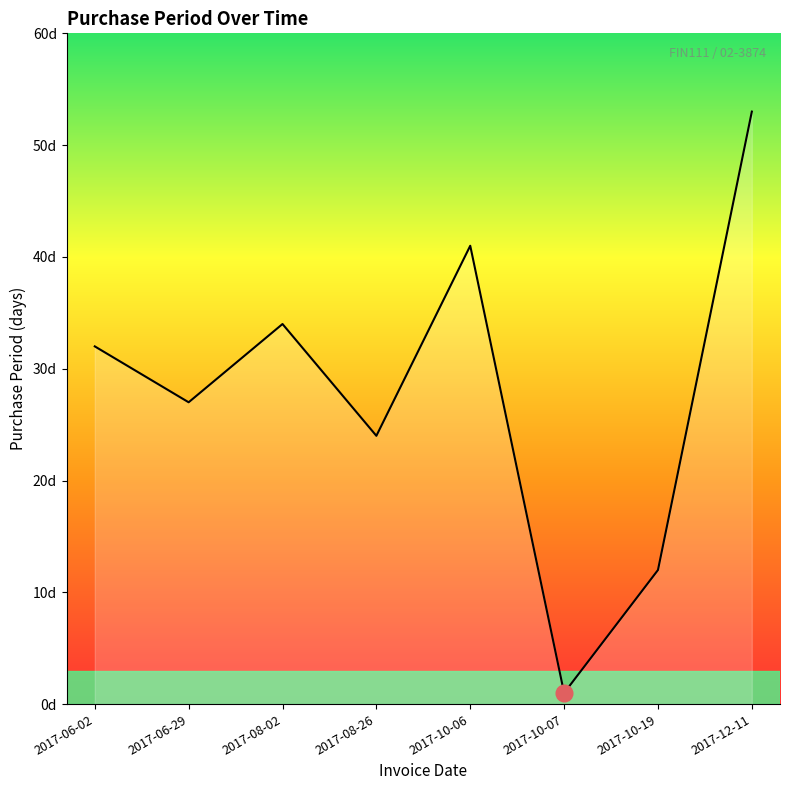

Rank the categories by value from lowest to highest.

2017-10-07, 2017-10-19, 2017-08-26, 2017-06-29, 2017-06-02, 2017-08-02, 2017-10-06, 2017-12-11